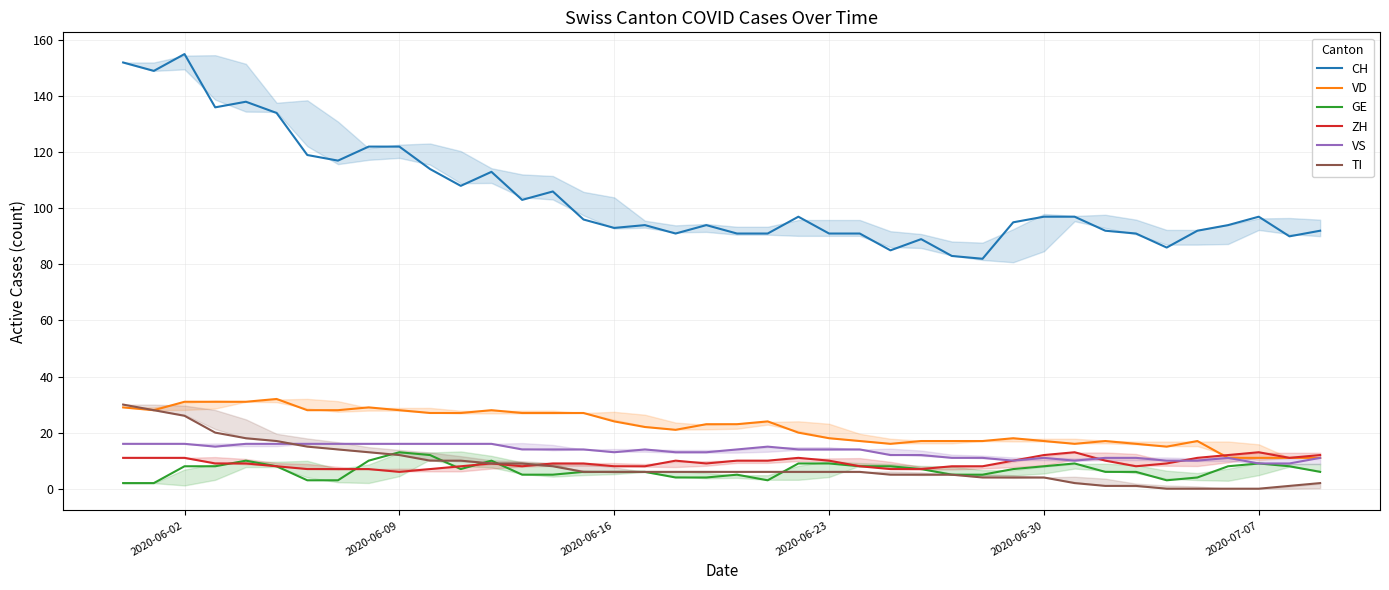

Which series has the largest range (max minus min)?

CH